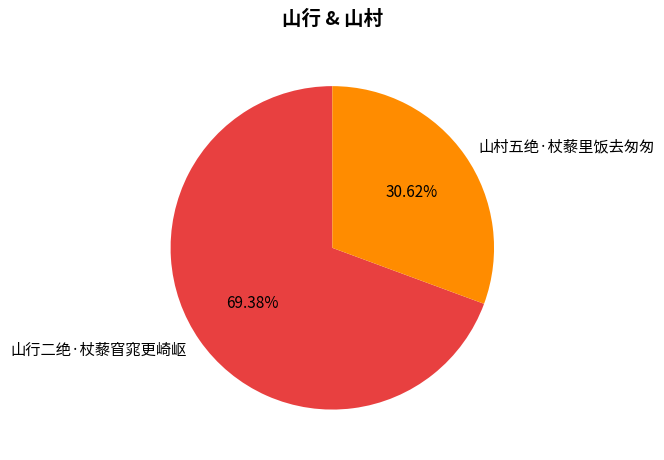

To the nearest percent, what is the difference between the largest and smallest slice percentages?

39%